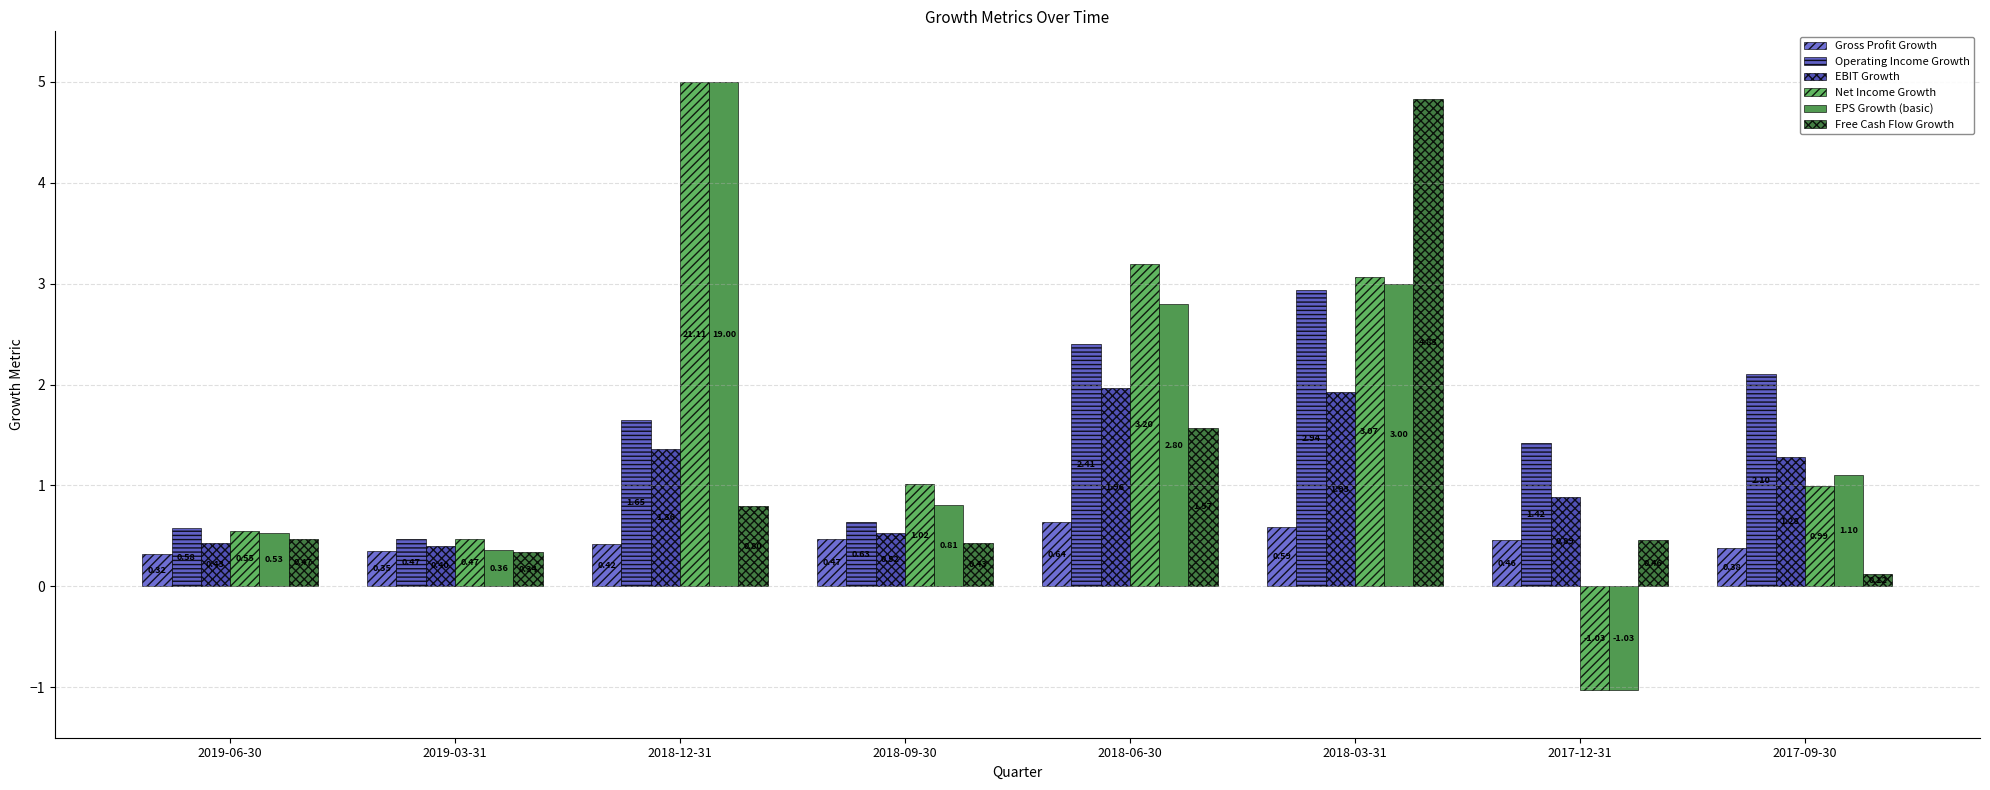

Is the value of EBIT Growth at 2018-12-31 greater than the value of EPS Growth (basic) at 2018-12-31?

No